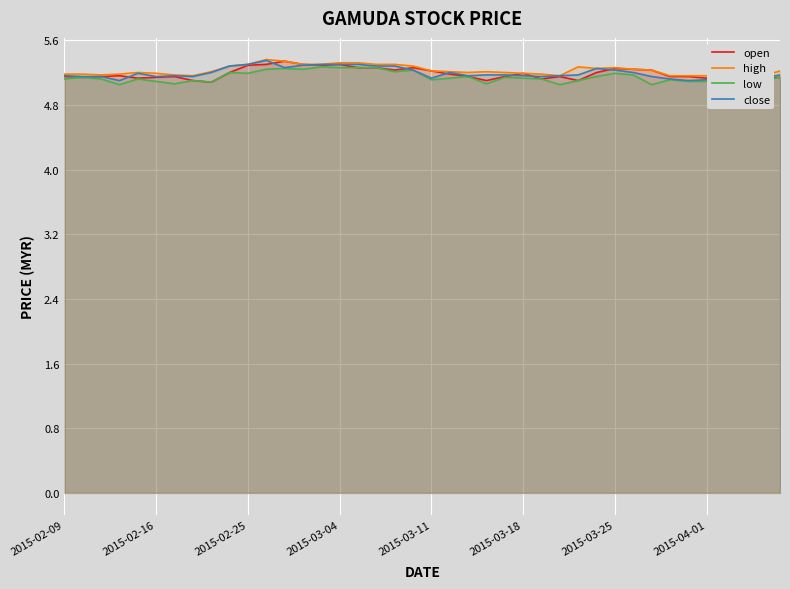

What is the maximum value shown in the chart?

5.4